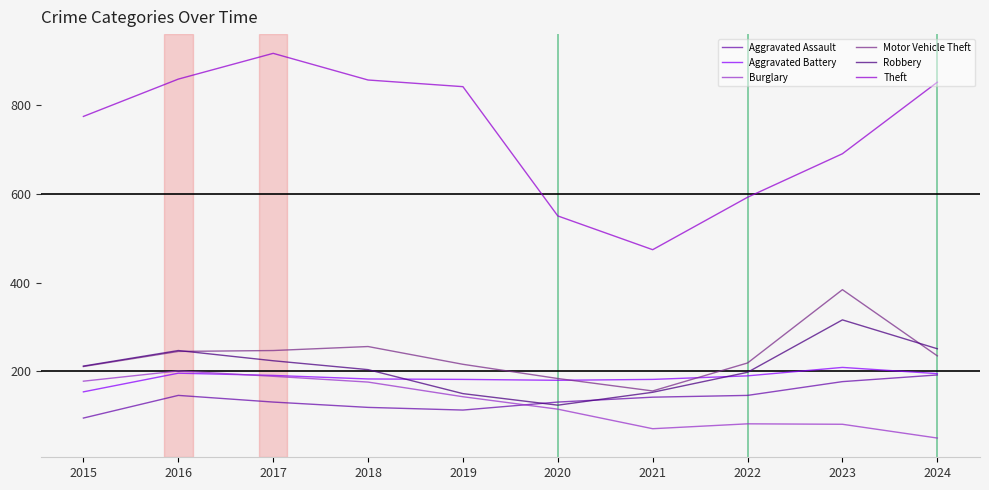

What is the total value across all series at 2016?

1893